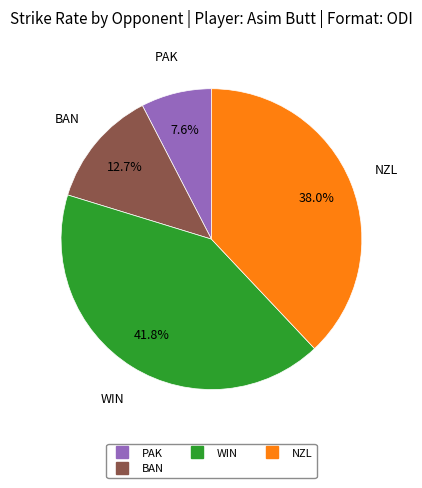

To the nearest percent, what is the average slice percentage?

25%